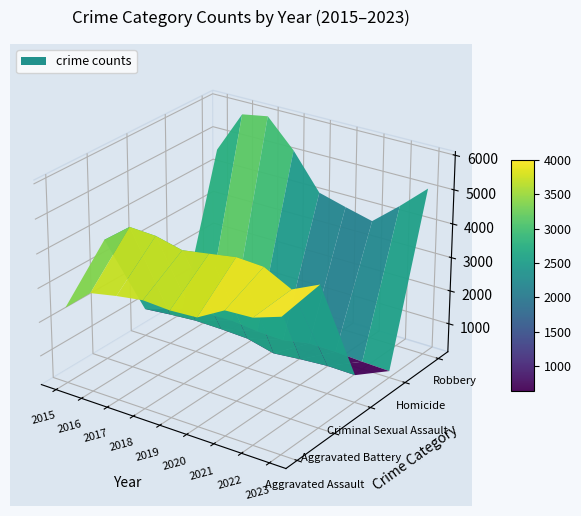

At which category is the sum across all series the highest?

2017